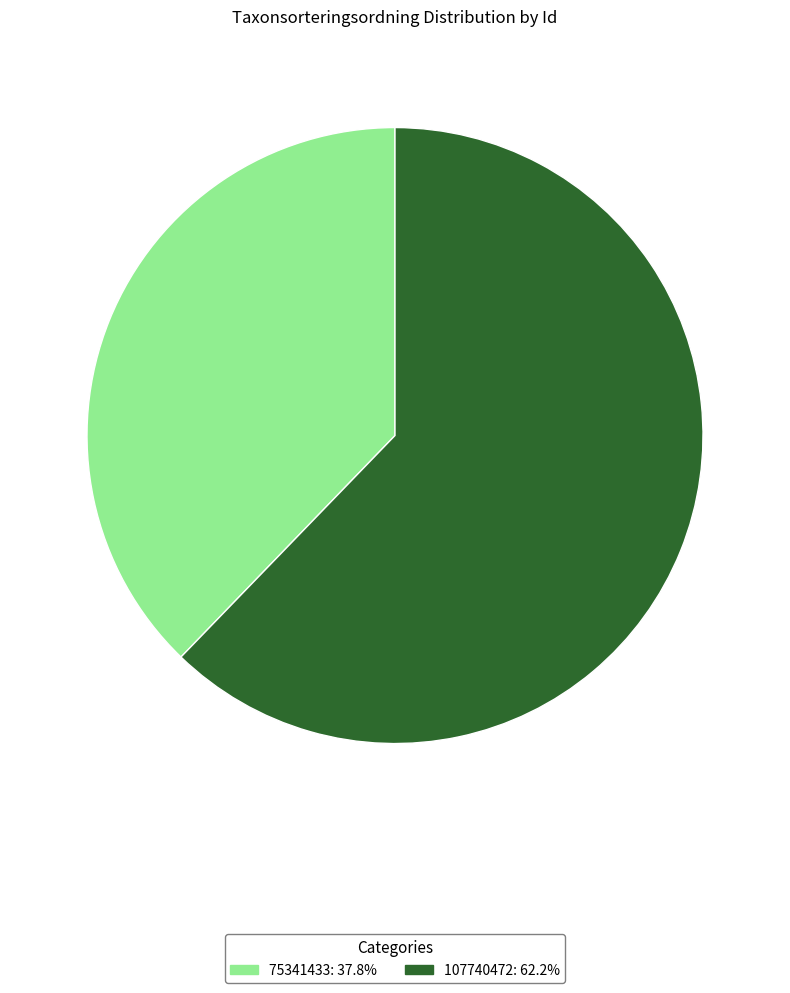

What is the ratio of the value at 107740472 to the value at 75341433?

1.6